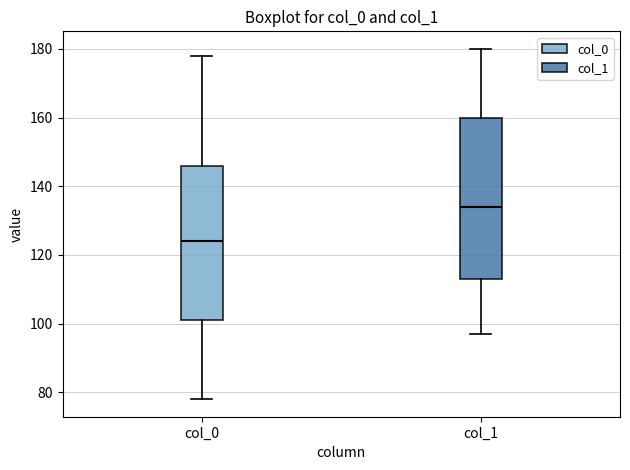

Reading left to right, read every box against the y-axis: the position of its median line, the range the box covers, and the ends of its whiskers. The values are not printed on the chart, so give them approximately, as read against the axis.

col_0: median 124, box 102 to 146, whiskers 78 to 178
col_1: median 134, box 114 to 160, whiskers 98 to 180